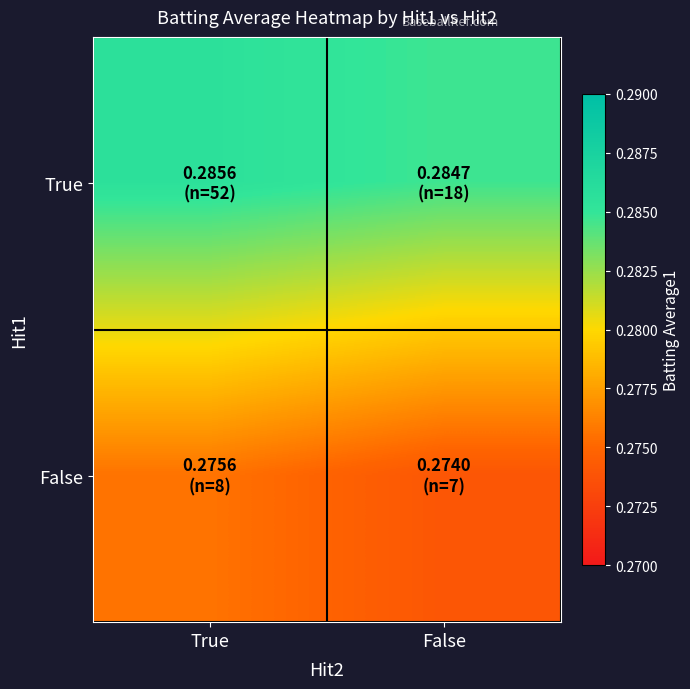

What is the greatest value displayed?

0.3